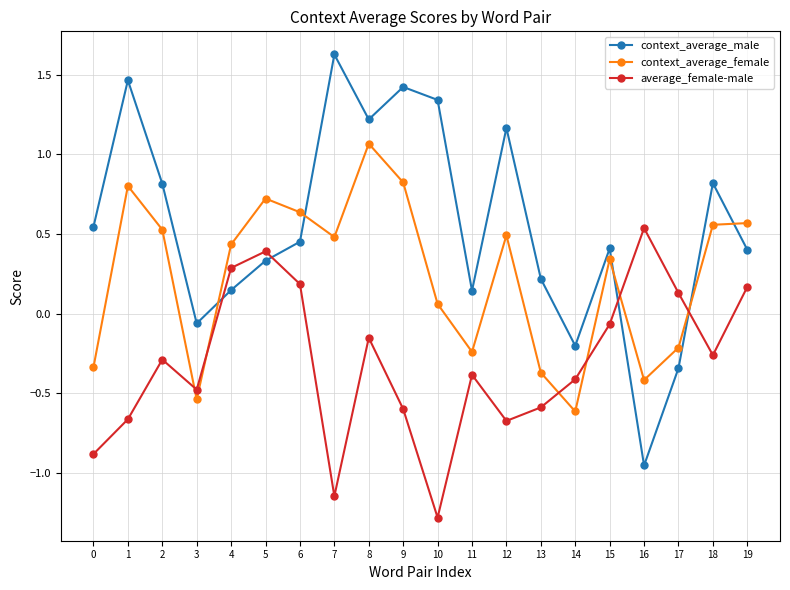

What are all the series names shown in the legend?

context_average_male, context_average_female, average_female-male